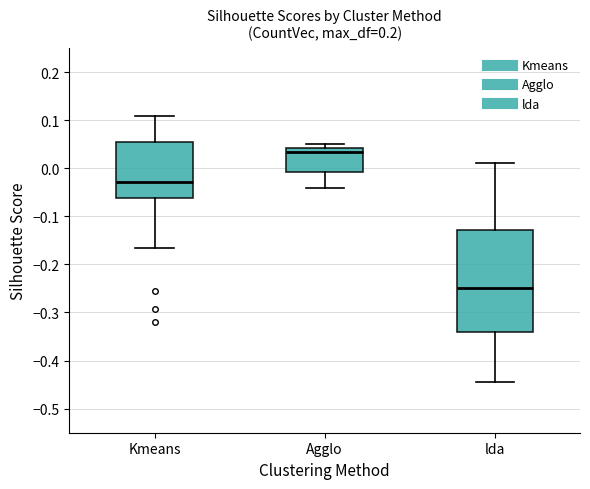

Which box is the tallest, from its lower edge to its upper edge?

lda